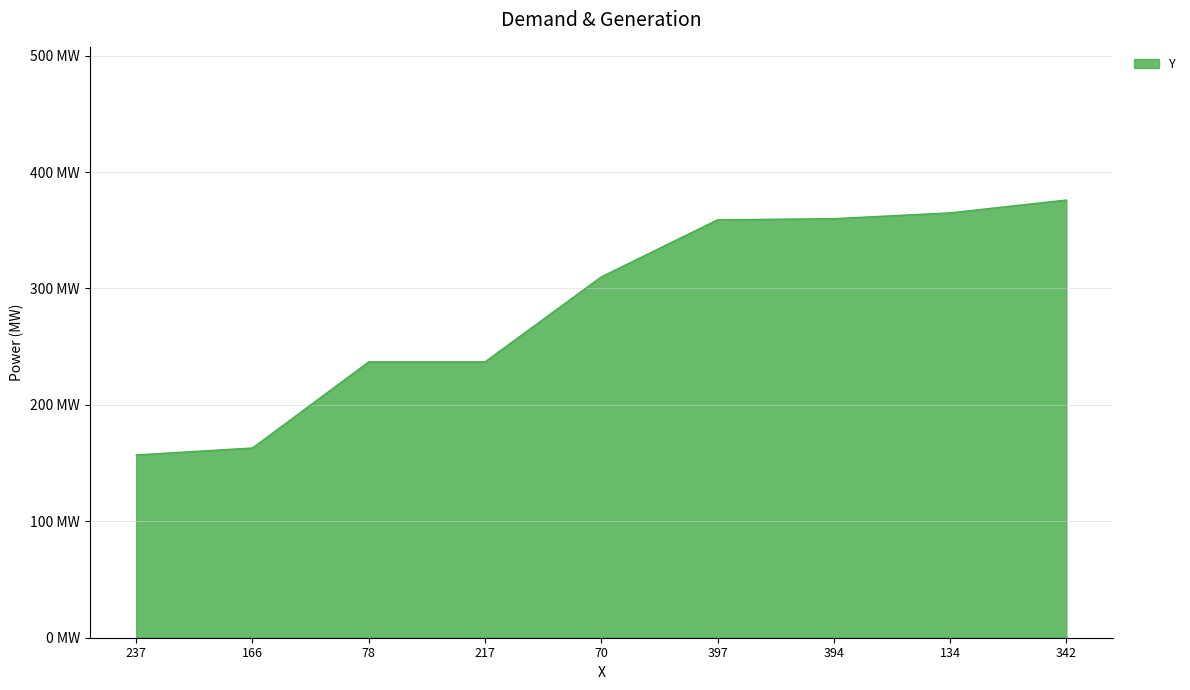

Does the chart have visible grid lines?

Yes